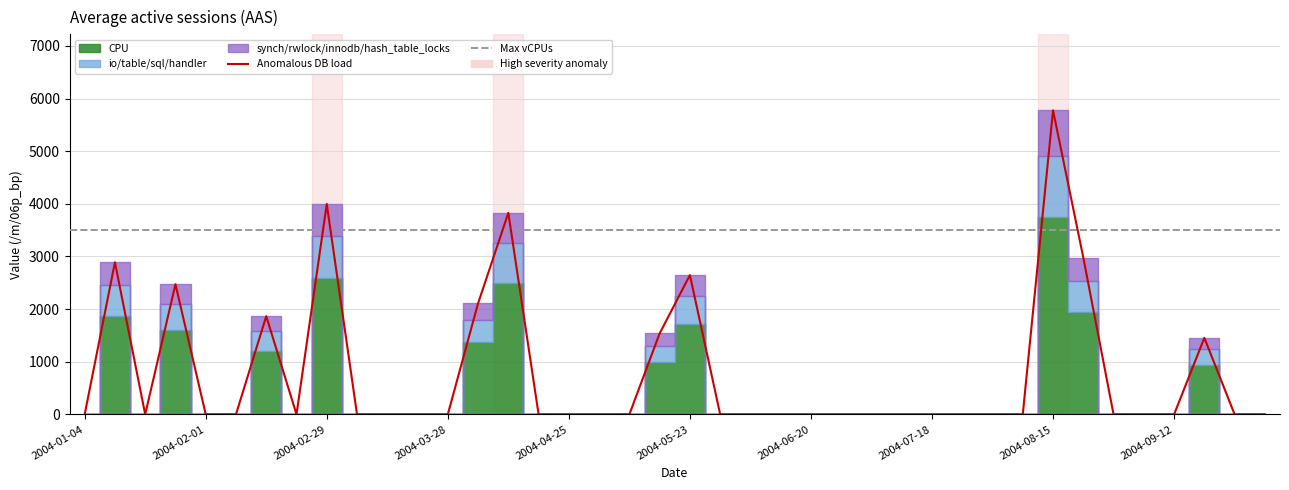

The value at 2004-02-29 is 7001.5. True or false?

False